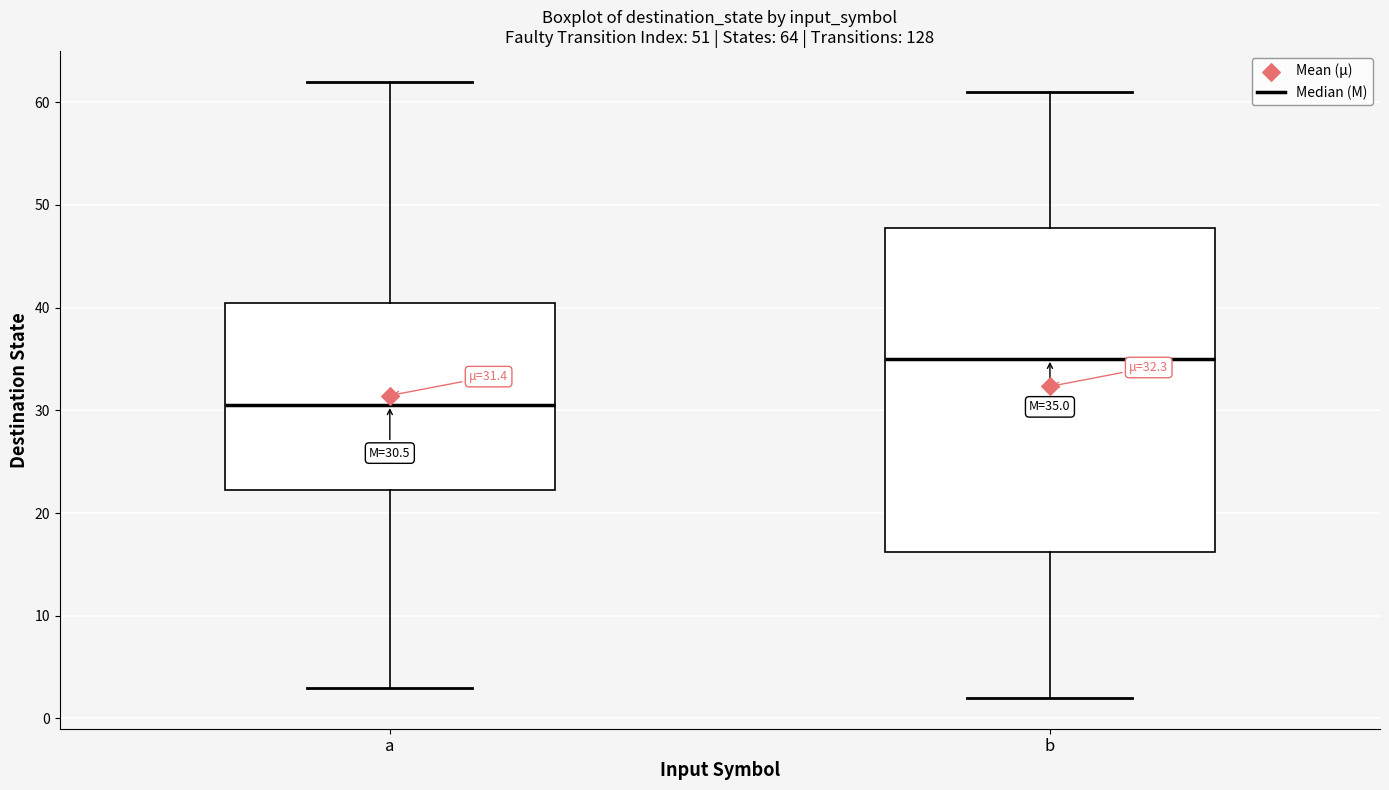

Comparing the boxes themselves (not the whiskers), which one is the tallest?

b